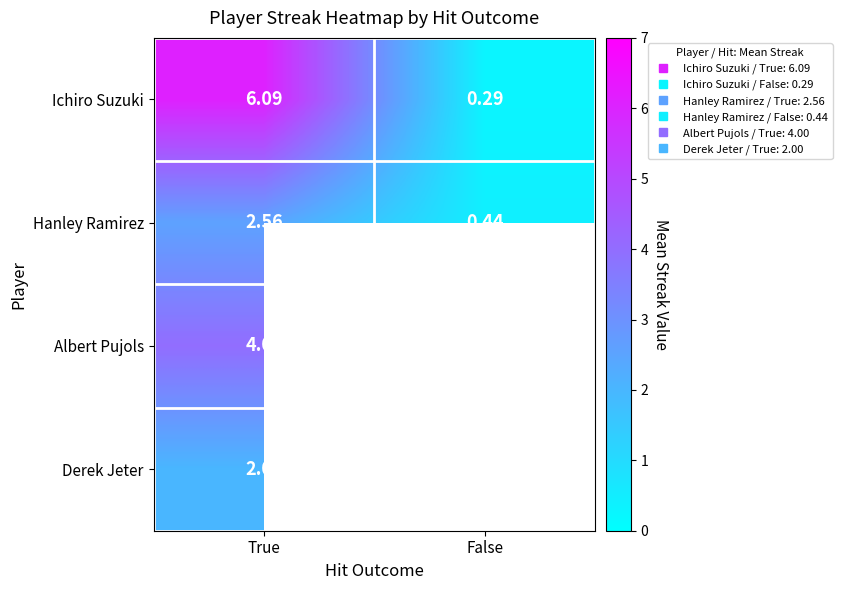

Between True and False, which series saw the biggest shift?

Ichiro Suzuki